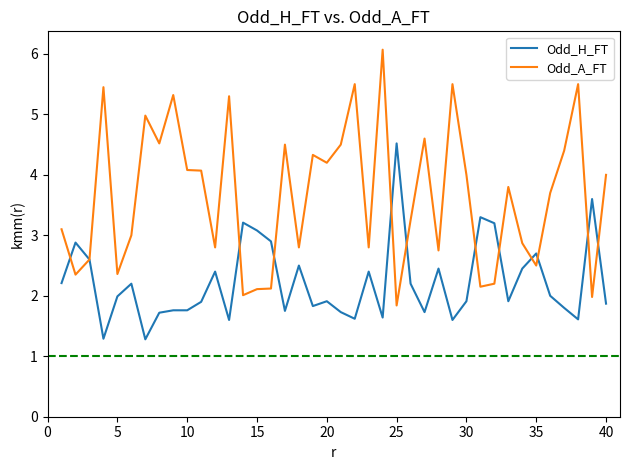

What are all the series names shown in the legend?

Odd_H_FT, Odd_A_FT